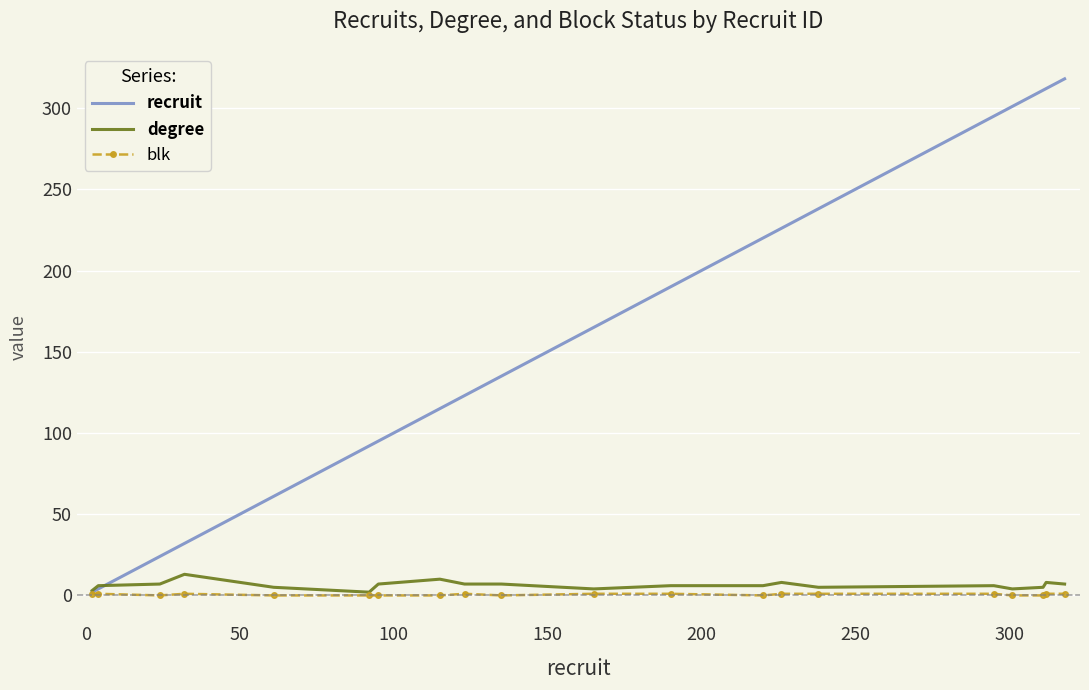

Which series has the largest range (max minus min)?

recruit